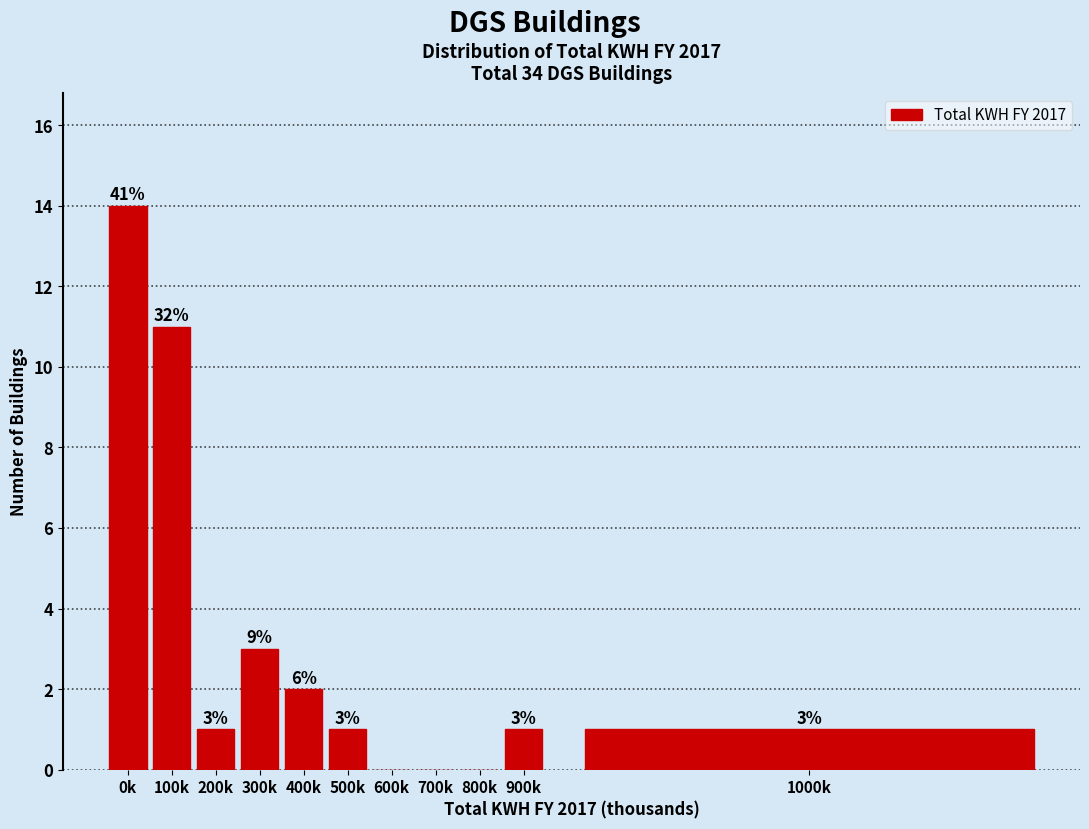

Reading left to right, what are all the values shown in this chart?

0k=14	100k=11	200k=1	300k=3	400k=2	500k=1	600k=0	700k=0	800k=0	900k=1	1000k=1